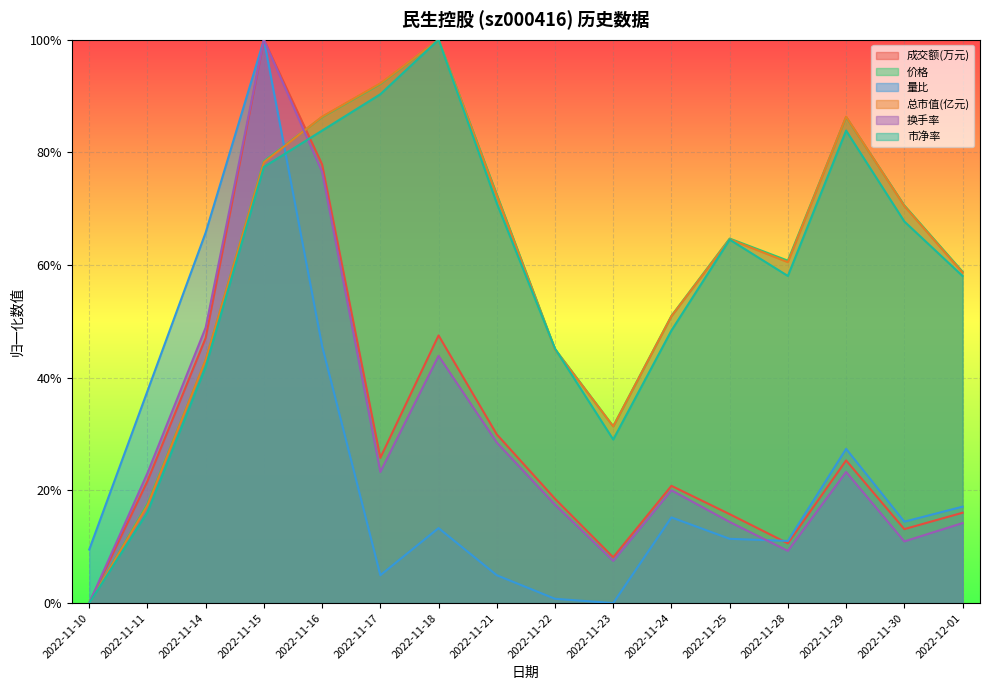

What is the maximum value shown in the chart?

1.0